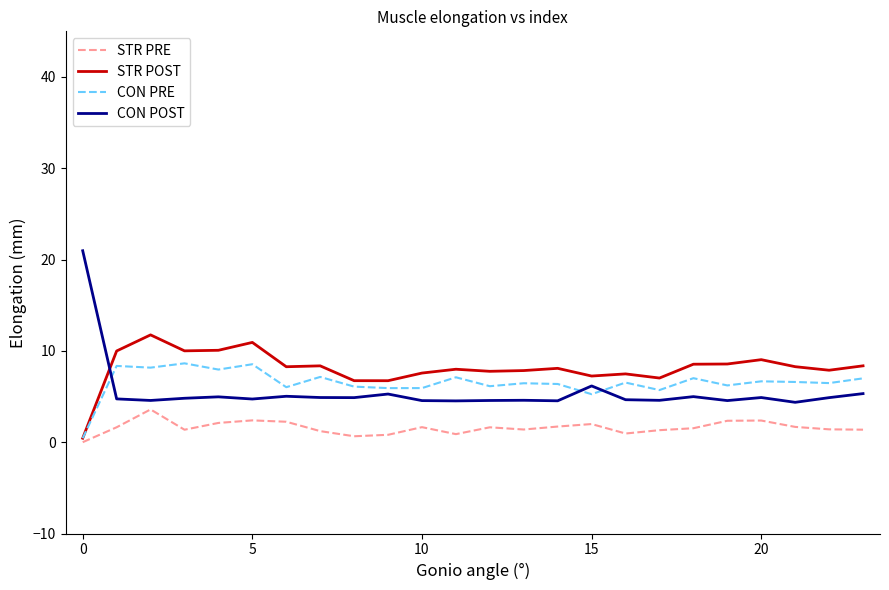

Rank the series by their average value, from highest to lowest.

STR POST, CON PRE, CON POST, STR PRE